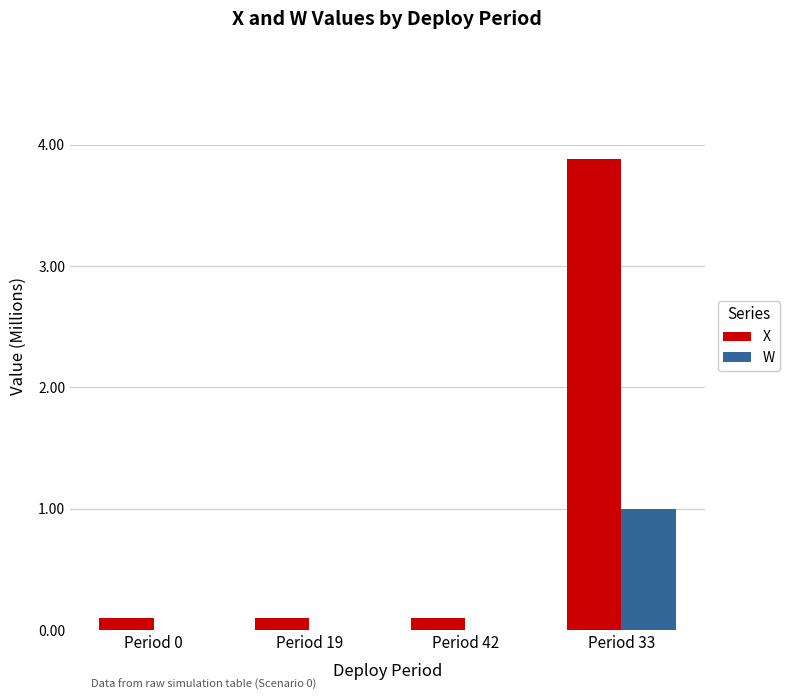

Reading right to left, extract all data points from this chart.

X: 3.9	0.1	0.1	0.1
W: 1.0	0.0	0.0	0.0